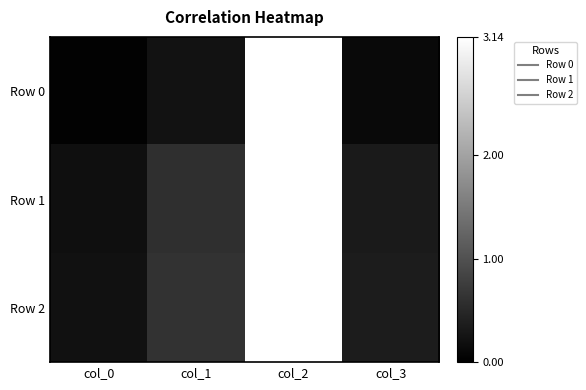

Which series changed the most between col_1 and col_3?

Row 2